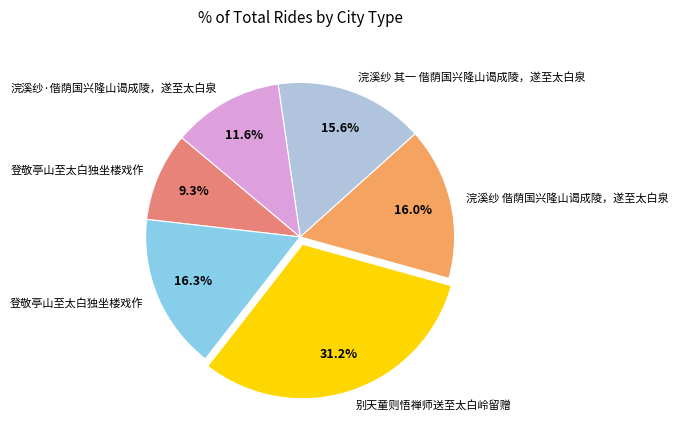

Is there any slice that represents more than half of the pie?

No